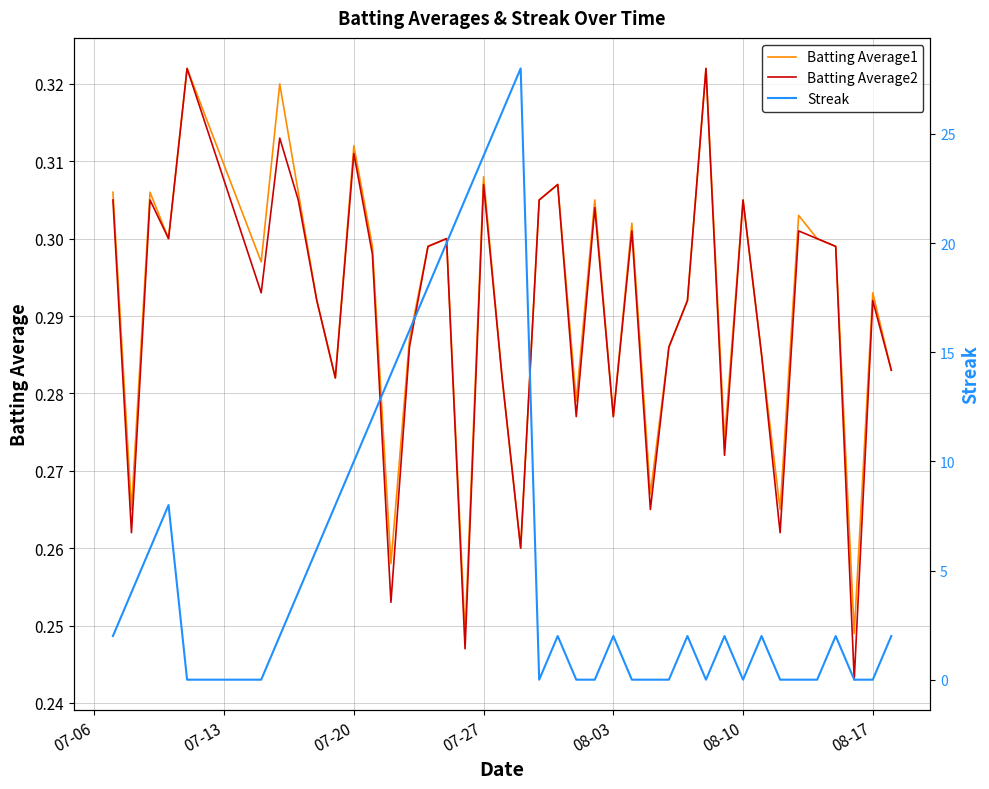

Which series has the largest total across all categories?

Streak